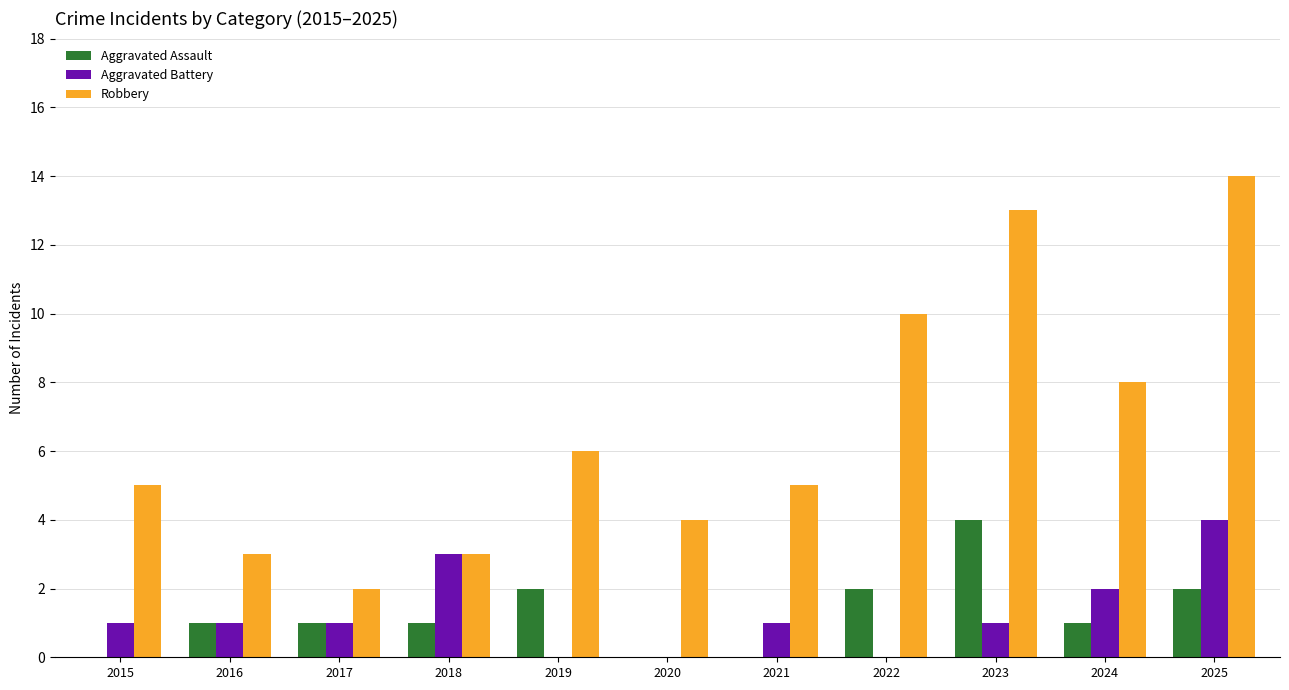

The Robbery series shows 3 at 2018. True or false?

True